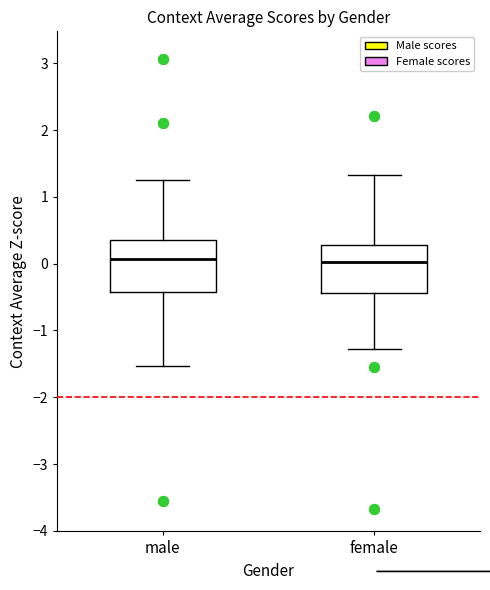

Reading left to right, transcribe this box plot: for each box, give where its median line is, the range the box spans, and where its two whiskers end, as read against the y-axis. The values are not printed on the chart, so give them approximately, as read against the axis.

male: median 0.1, box -0.4 to 0.4, whiskers -1.5 to 1.3
female: median 0.0, box -0.4 to 0.3, whiskers -1.3 to 1.3